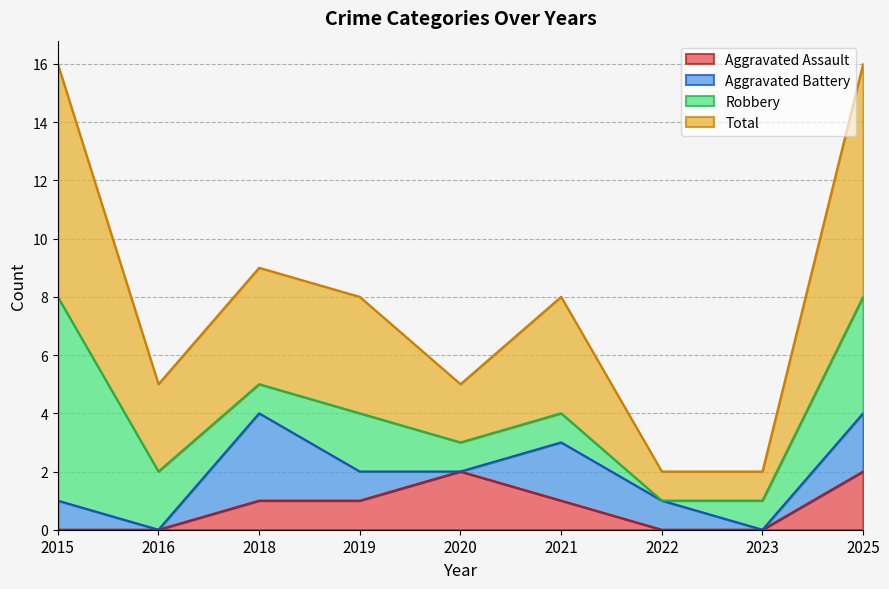

Where does the Total series first go above 8?

2015